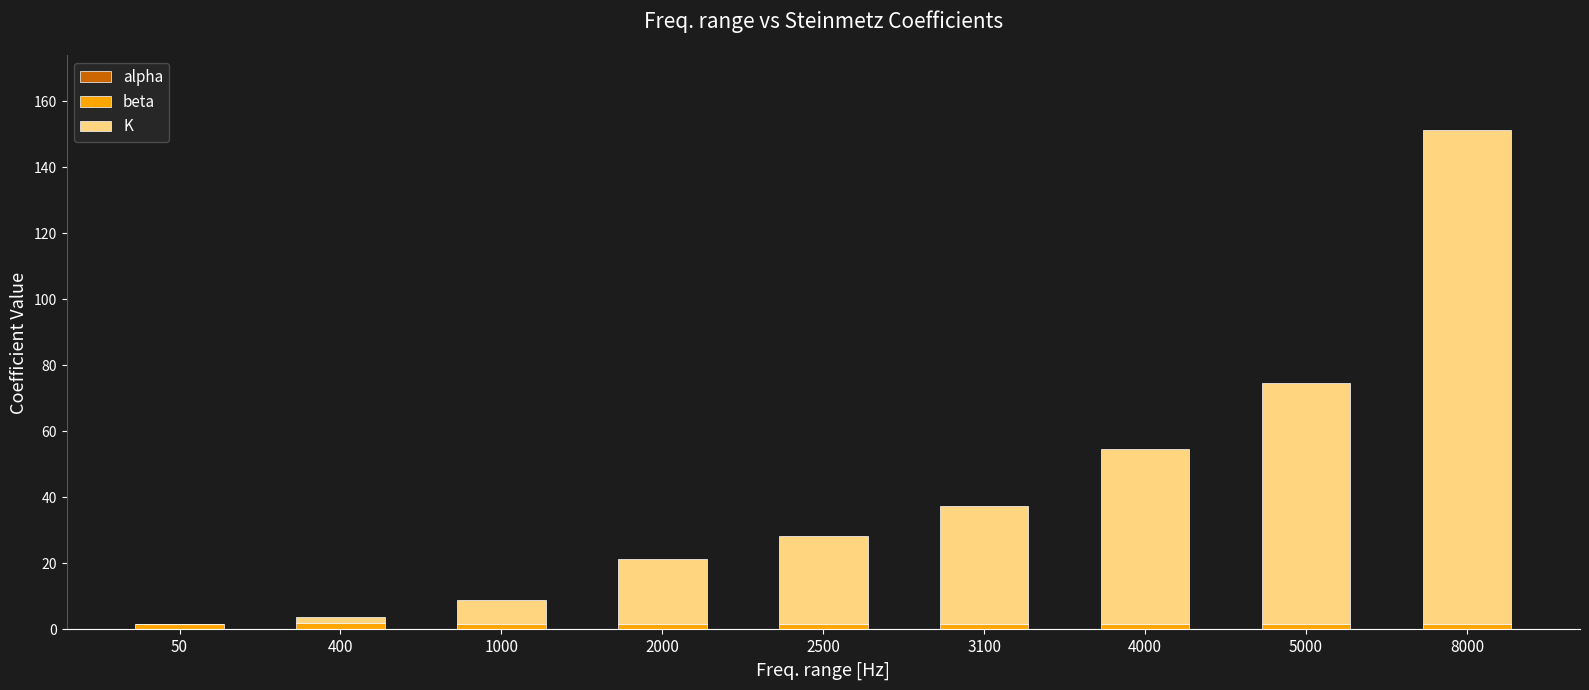

Are the bars grouped side by side (vs. stacked)?

No